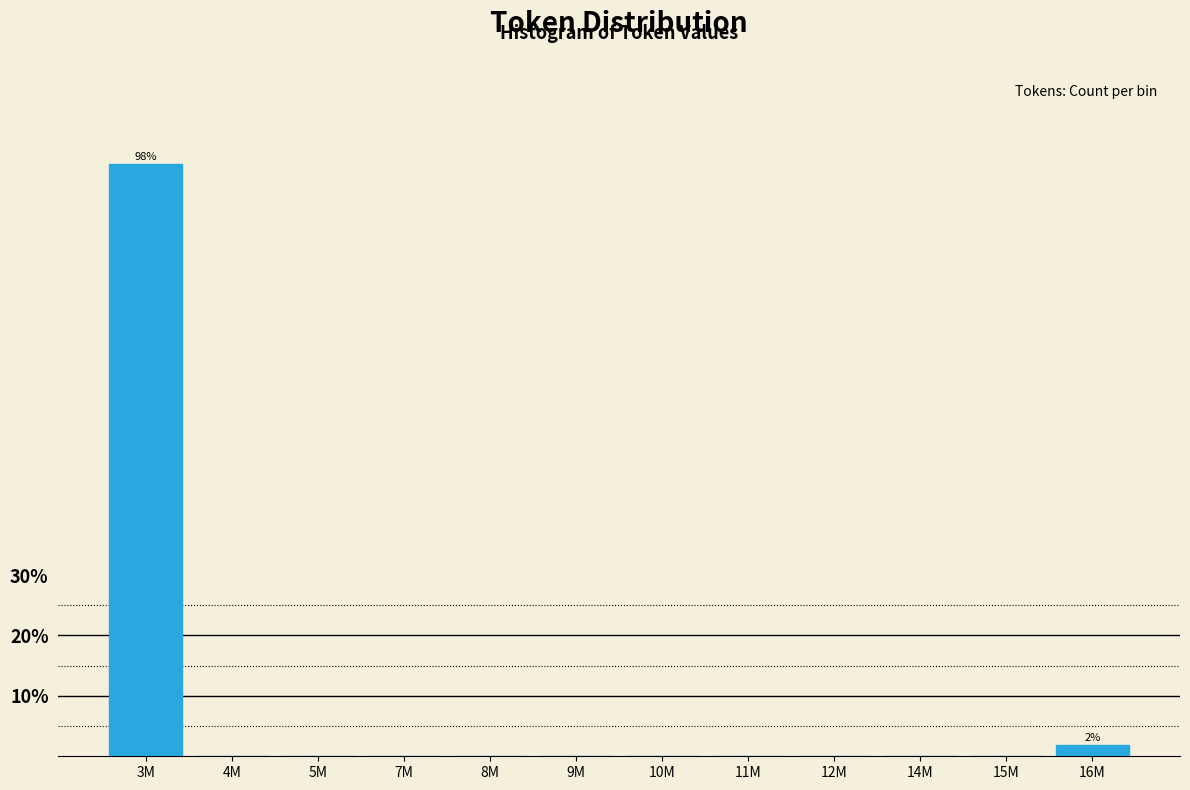

Reading left to right, extract all data points from this chart.

3M=98.1	4M=0.0	5M=0.0	7M=0.0	8M=0.0	9M=0.0	10M=0.0	11M=0.0	12M=0.0	14M=0.0	15M=0.0	16M=1.9